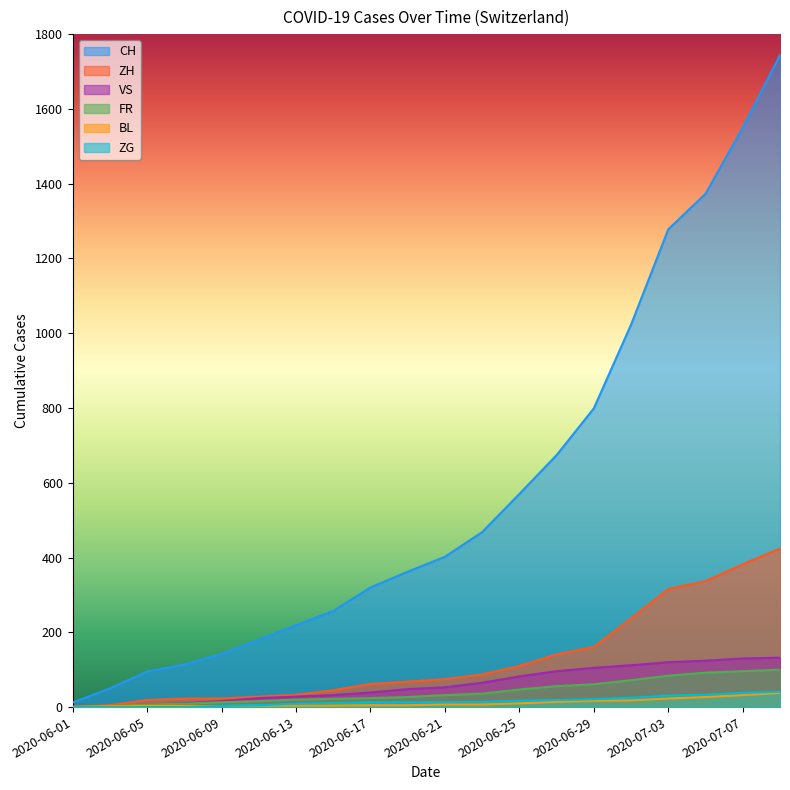

True or false: ZH and CH intersect in this chart.

False